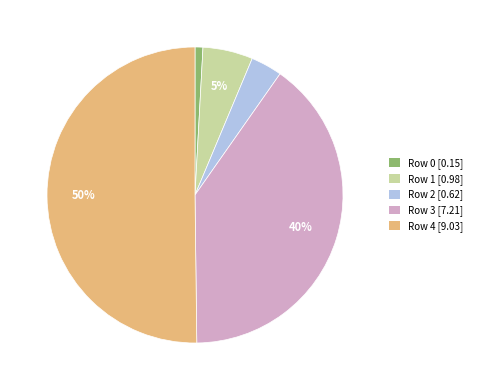

Which category accounts for the majority?

Row 4 [9.03]